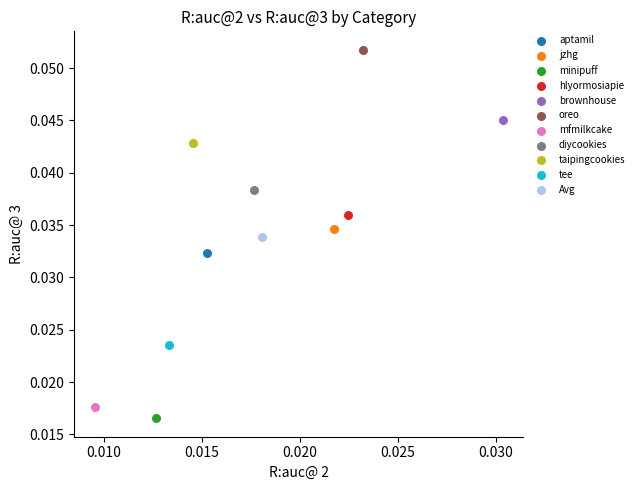

Which series reaches the maximum Y coordinate?

oreo